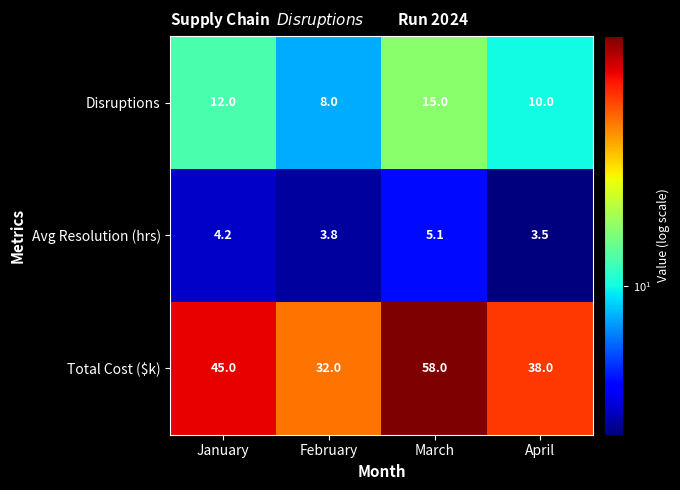

Reading left to right, what are all the values shown in this chart?

Disruptions: 12.0	8.0	15.0	10.0
Avg Resolution (hrs): 4.2	3.8	5.1	3.5
Total Cost ($k): 45.0	32.0	58.0	38.0